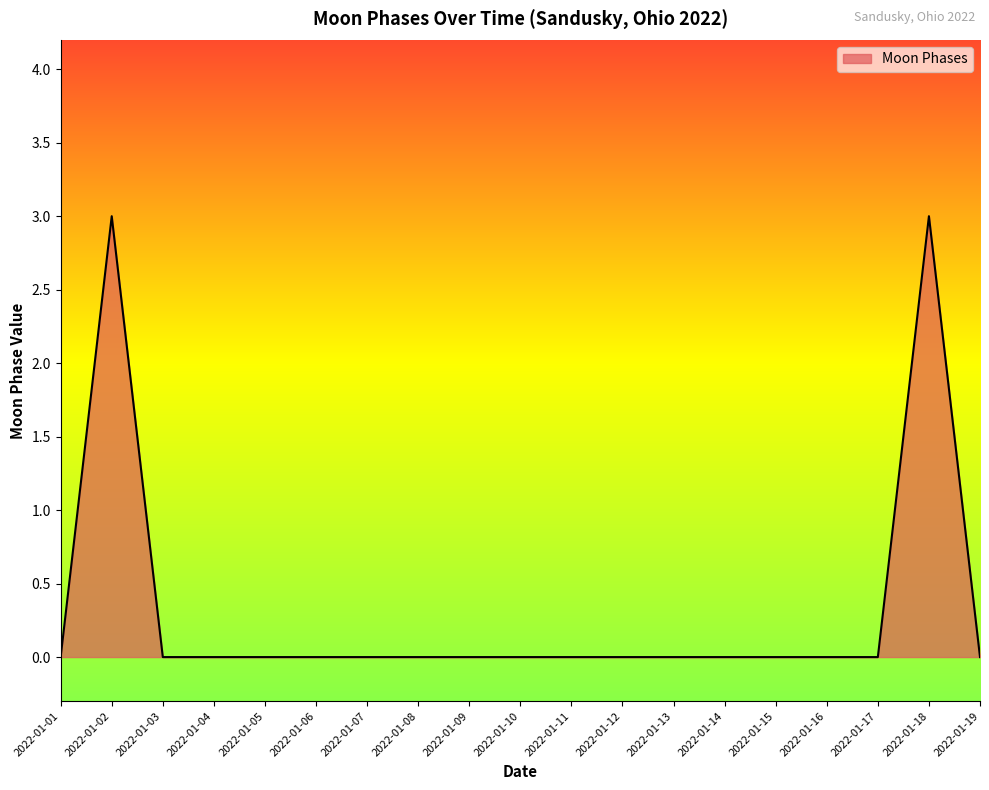

True or false: the data shows 0 at 2022-01-01.

True